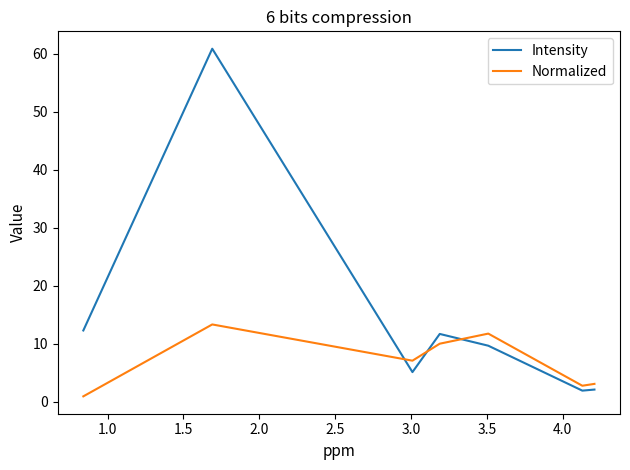

Which series has the largest total across all categories?

Intensity